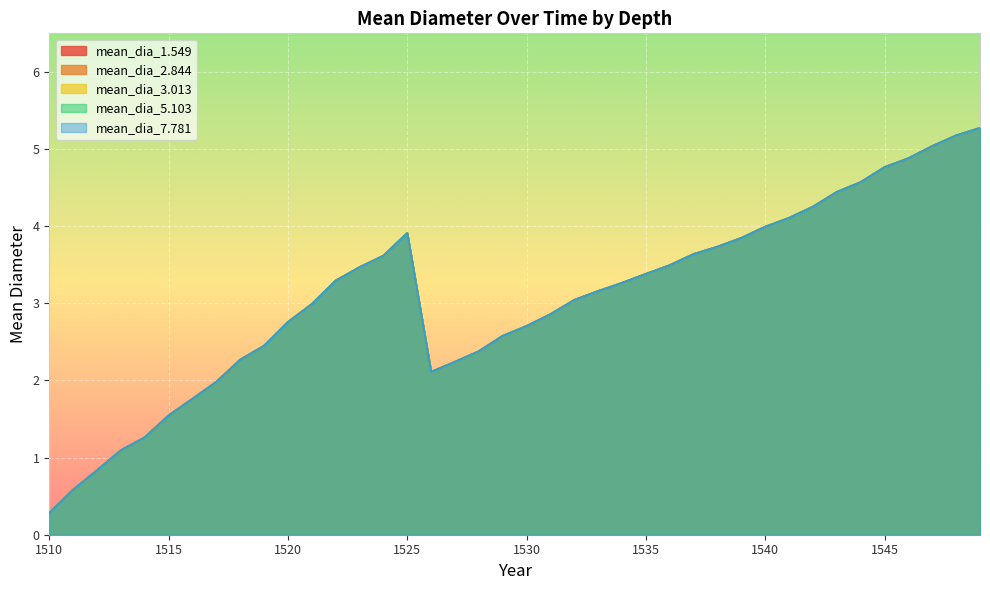

What is the maximum value shown in the chart?

5.3